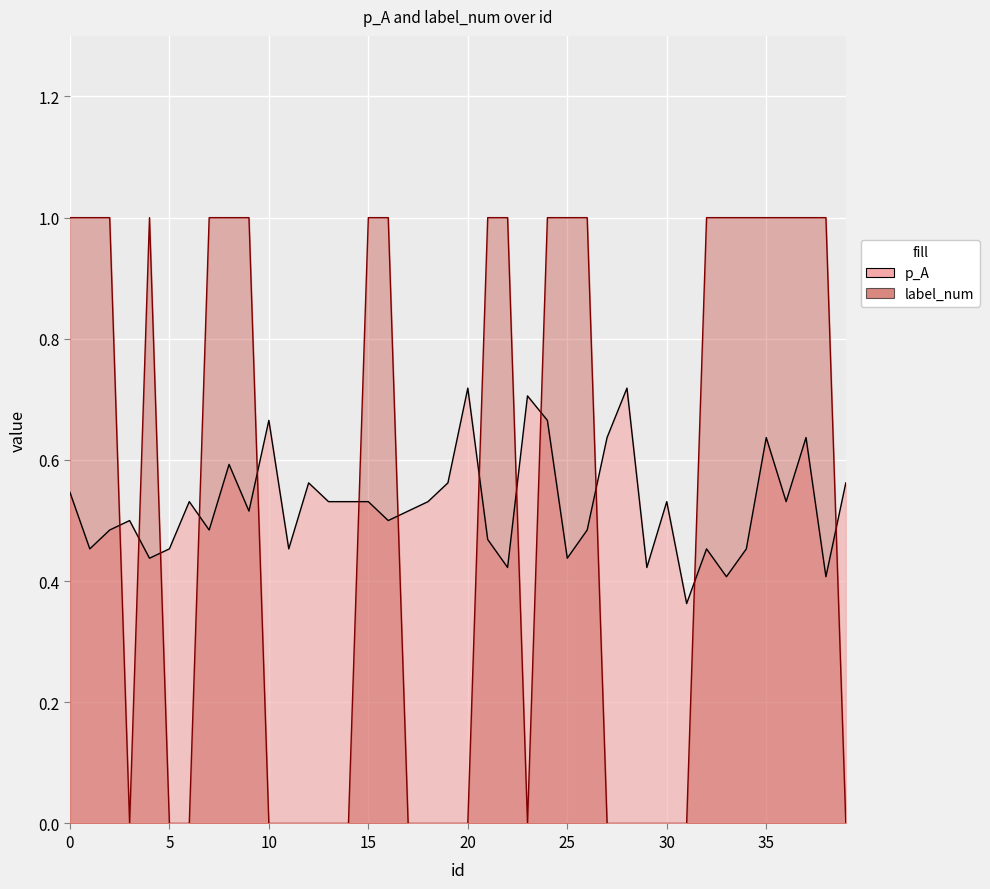

Does the chart display data point markers on the line(s)?

No